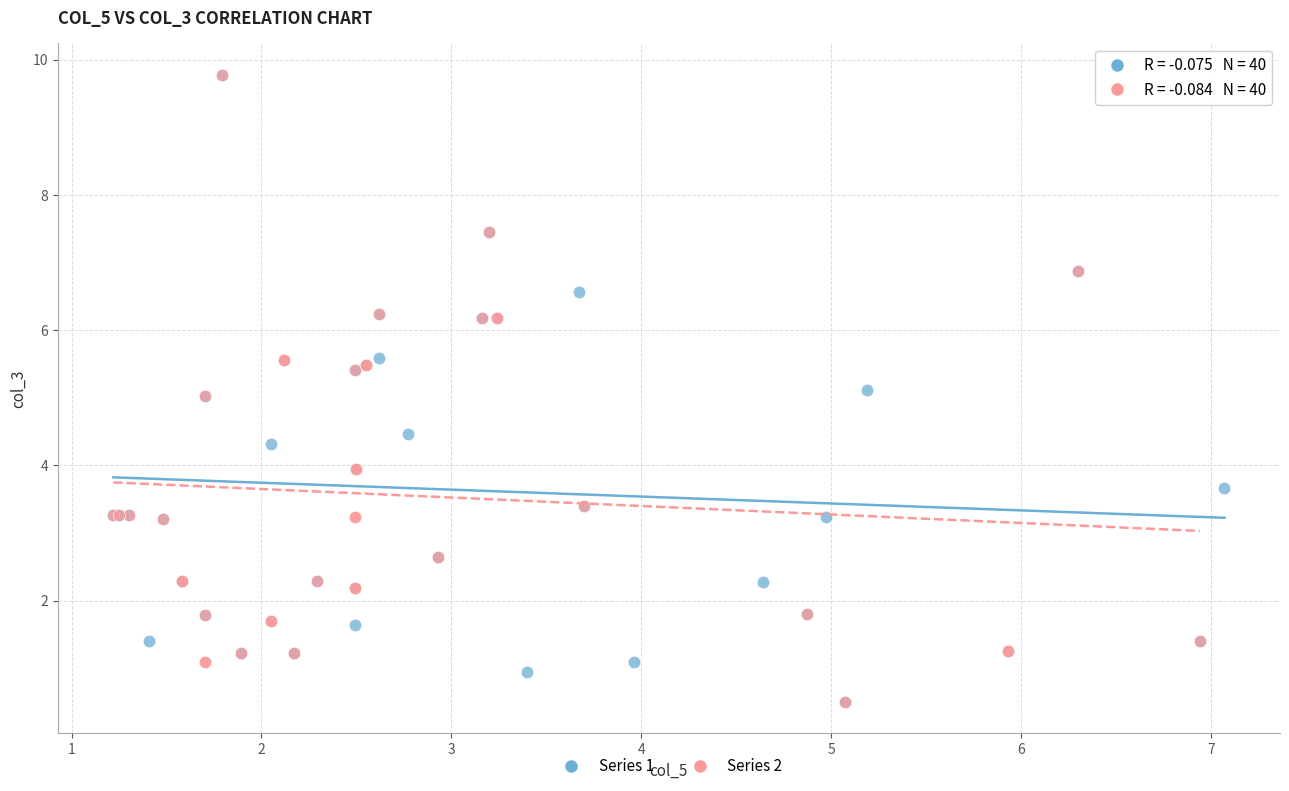

What are all the series names shown in the legend?

Series 1, Series 2